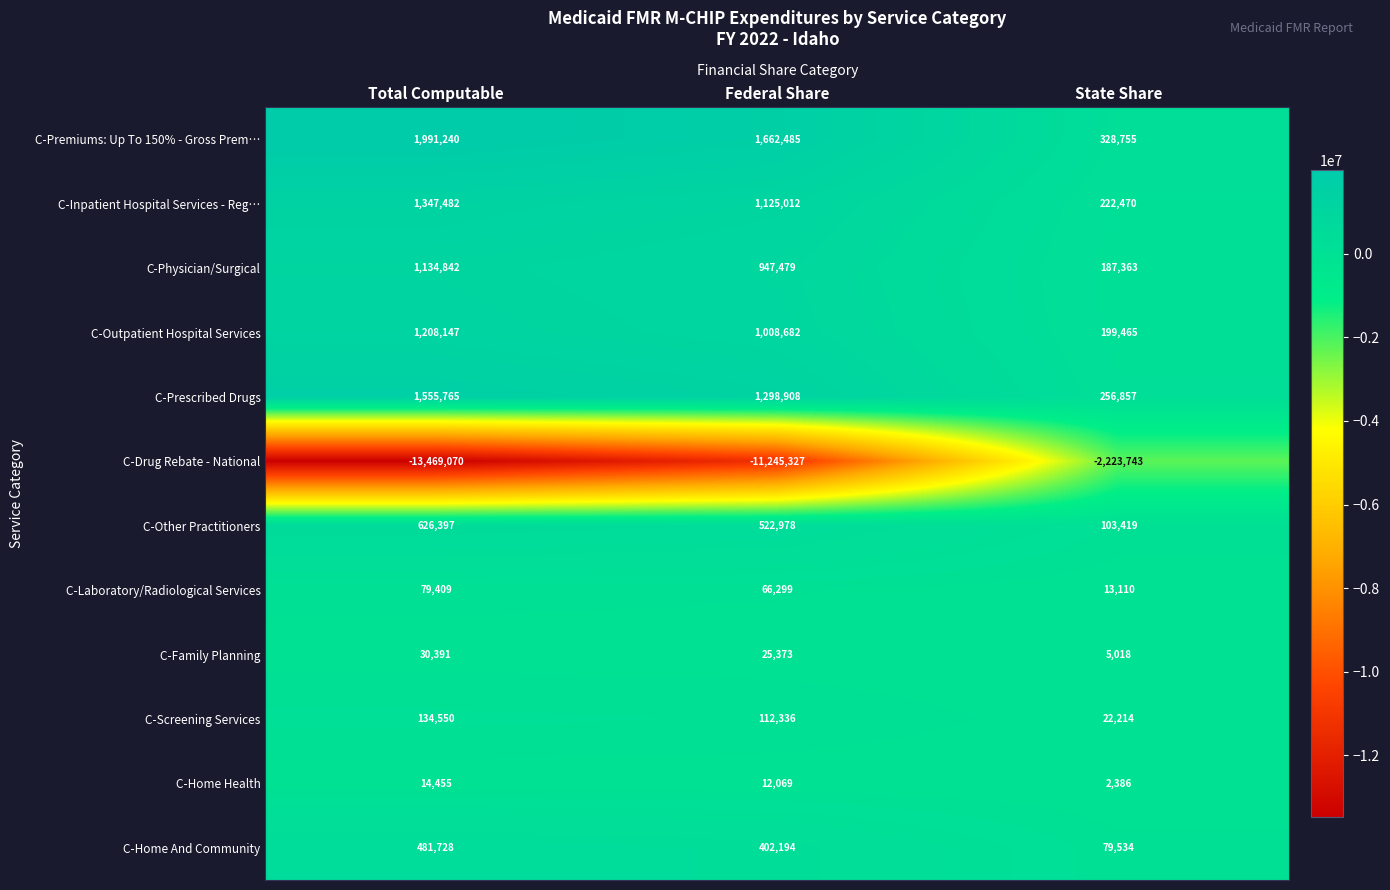

At which category is the sum across all series the highest?

State Share